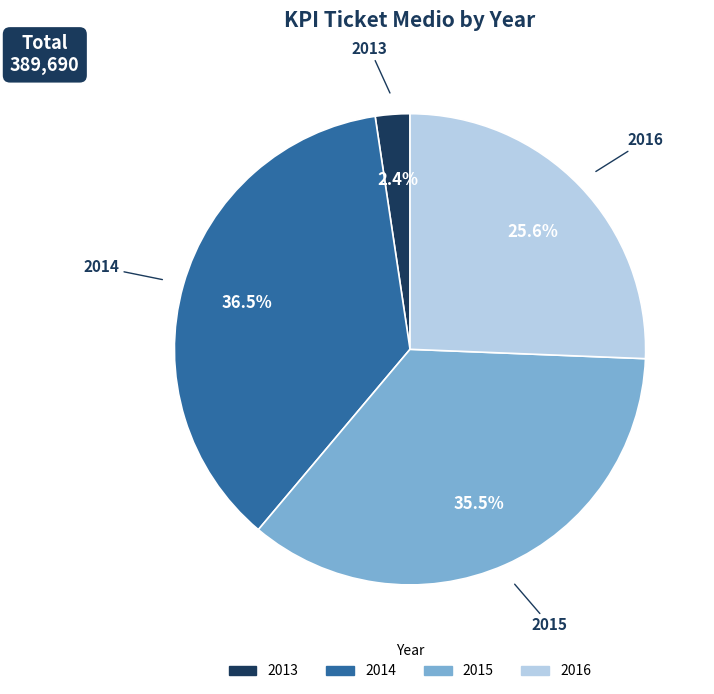

Does 2013 account for over 50% of the chart?

No